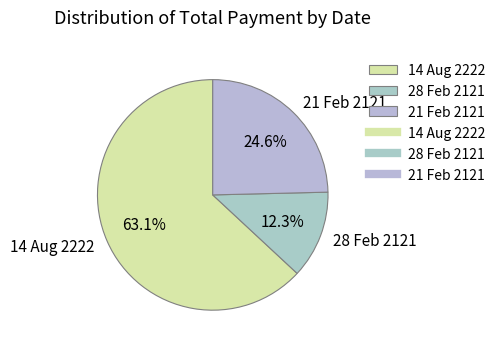

What percentage is NOT represented by 21 Feb 2121?

75.4%